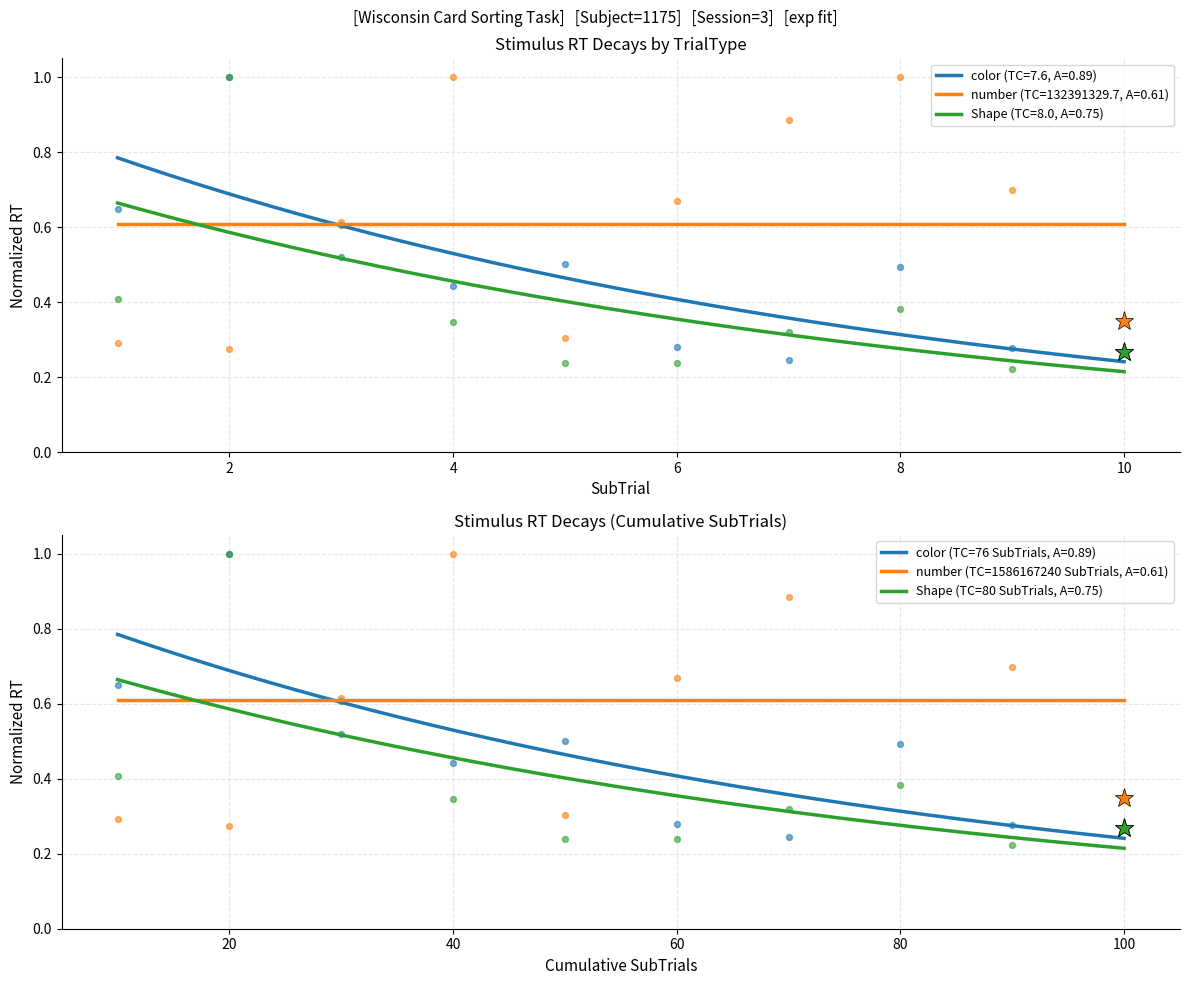

Which series contains the lowest Y value?

Shape